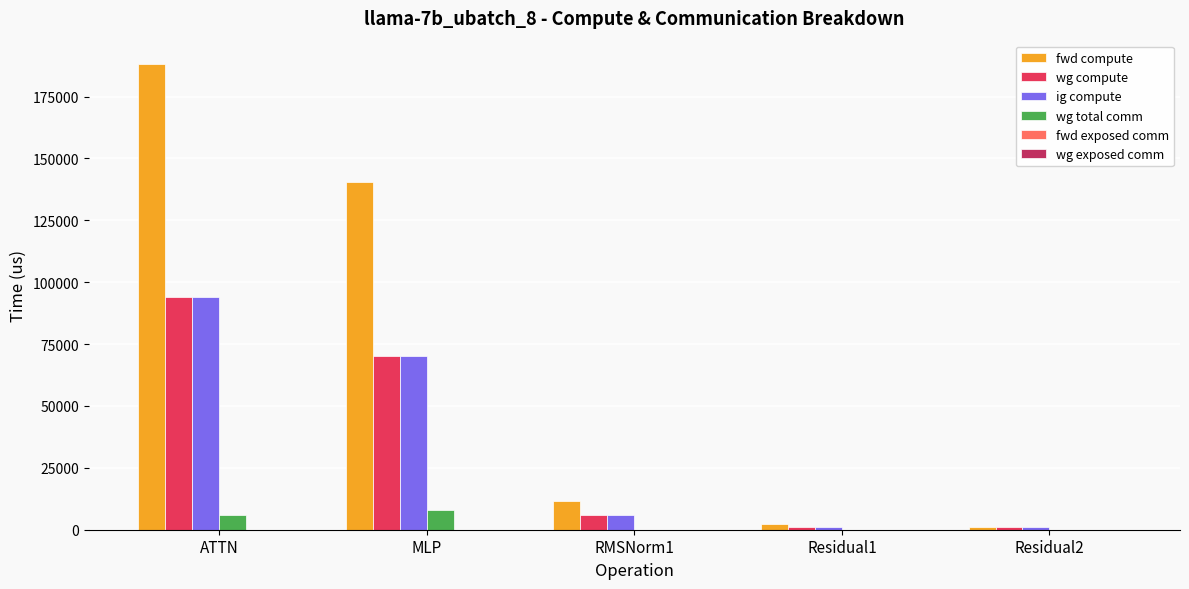

Which series has the largest total across all categories?

fwd compute